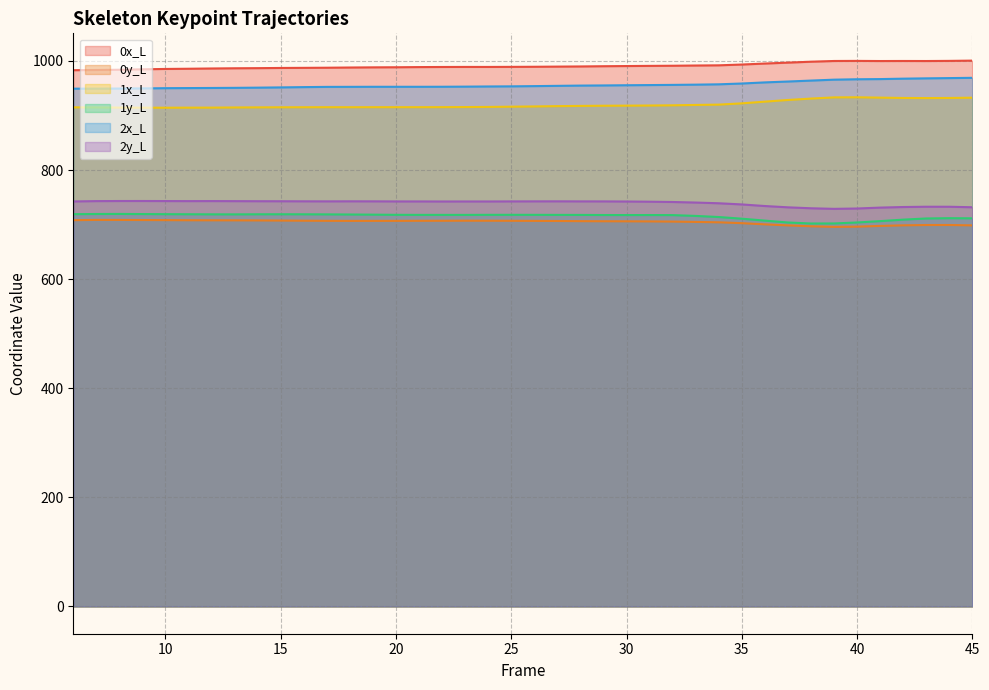

Which series has the largest total across all categories?

0x_L